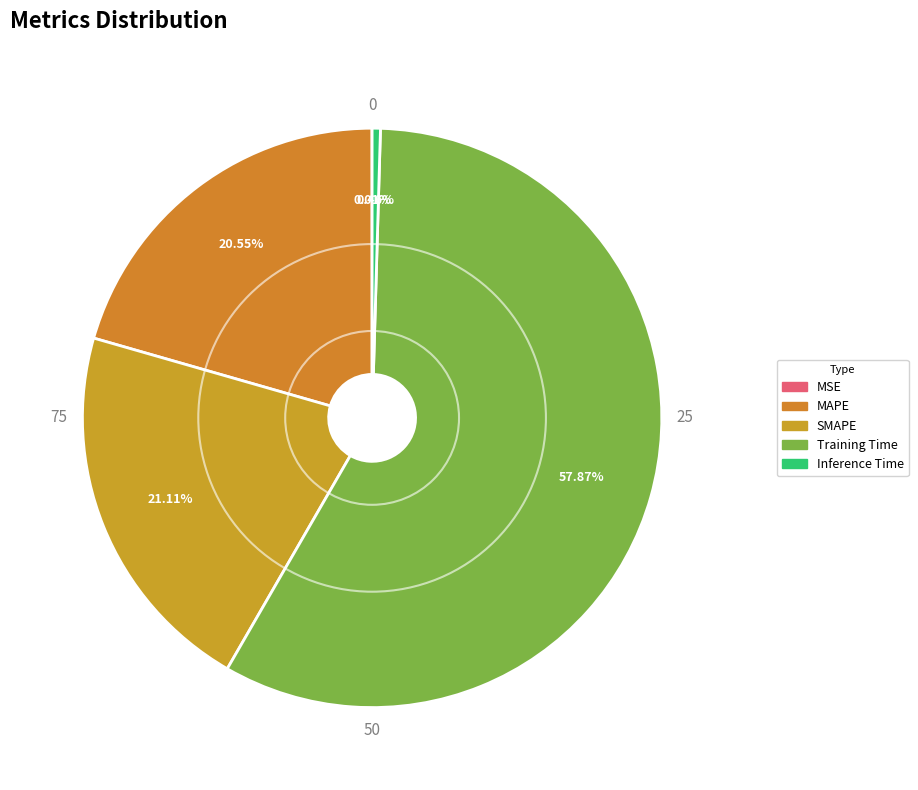

The MAPE slice represents 29% of the pie. True or false?

False